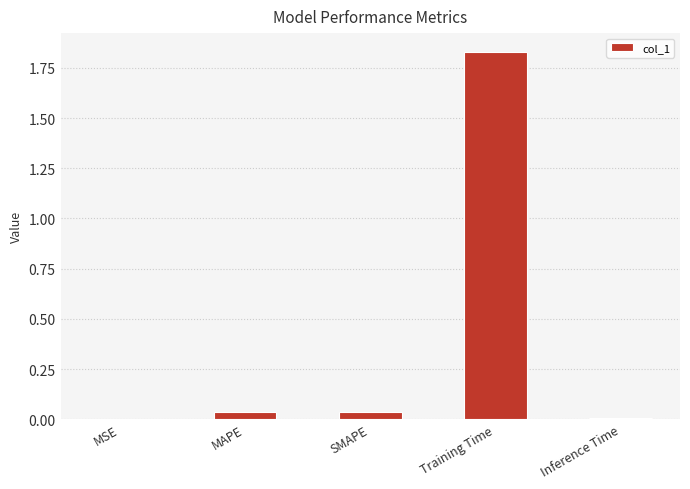

What is the sum of all values?

1.9